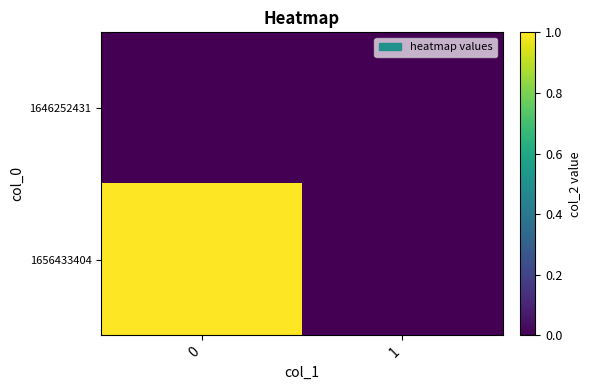

How many categories are shown in the chart?

2